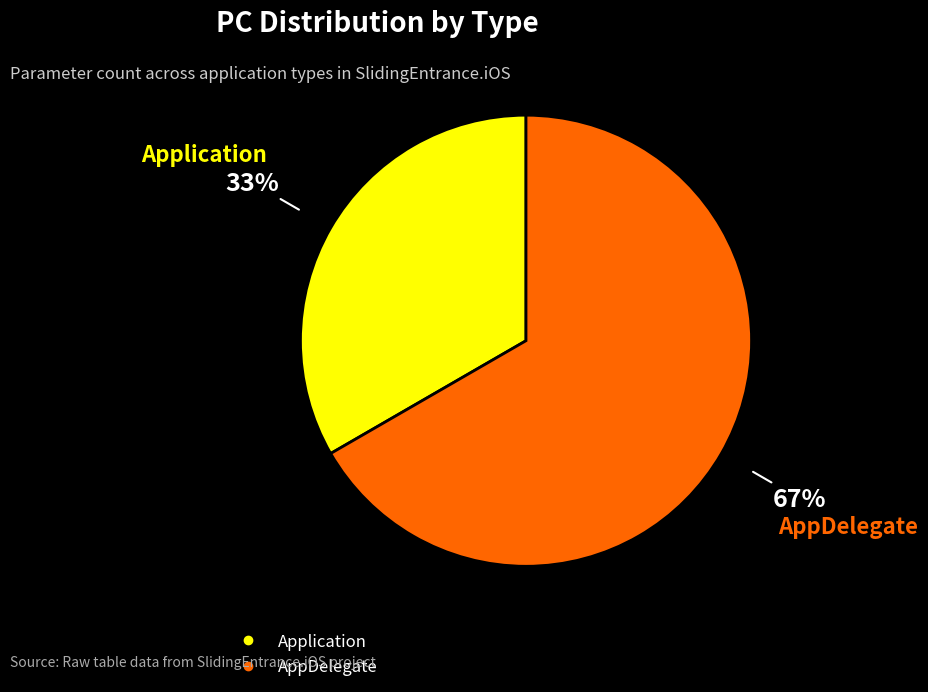

Does any single category account for the majority?

Yes